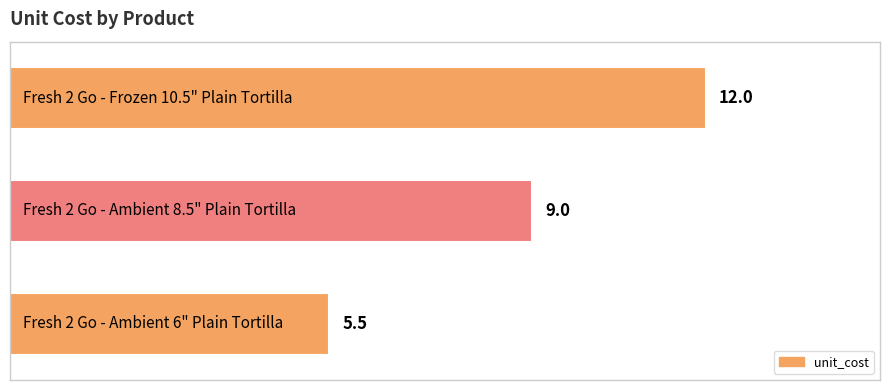

What is the average value?

8.8